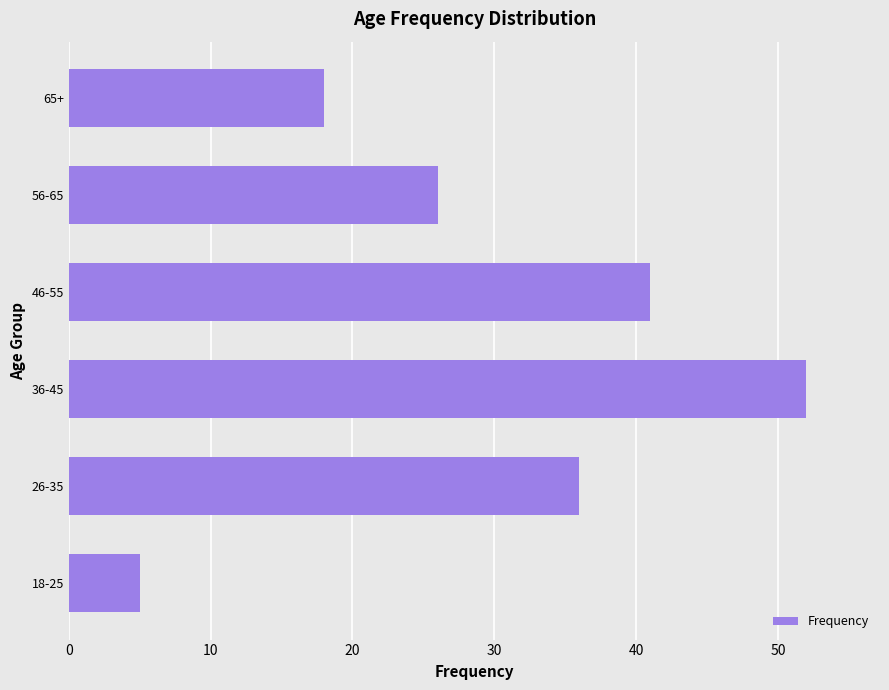

What is the sum of all values?

178